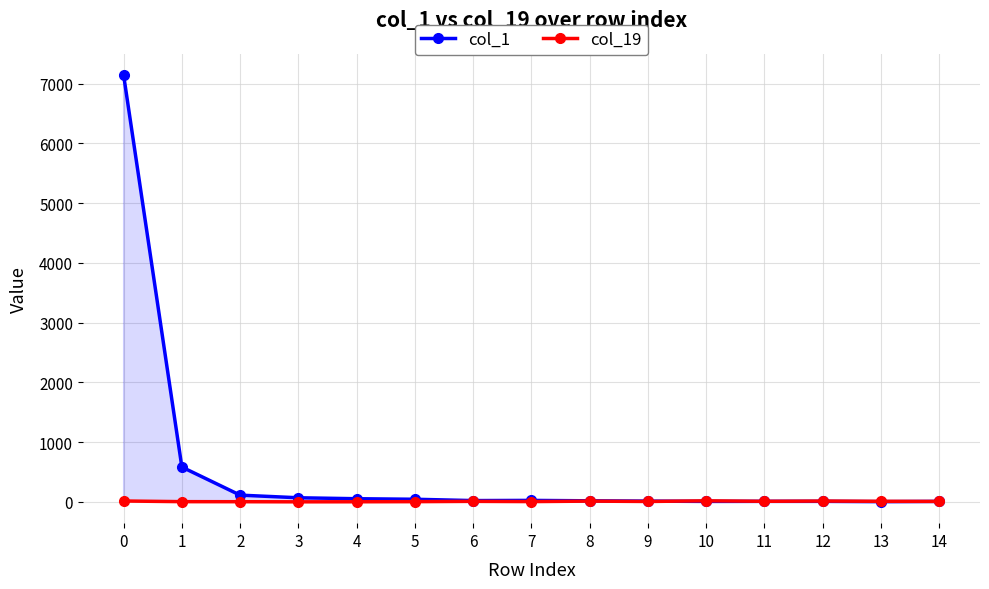

What is the value of the col_19 point at the 15th from the left?

8